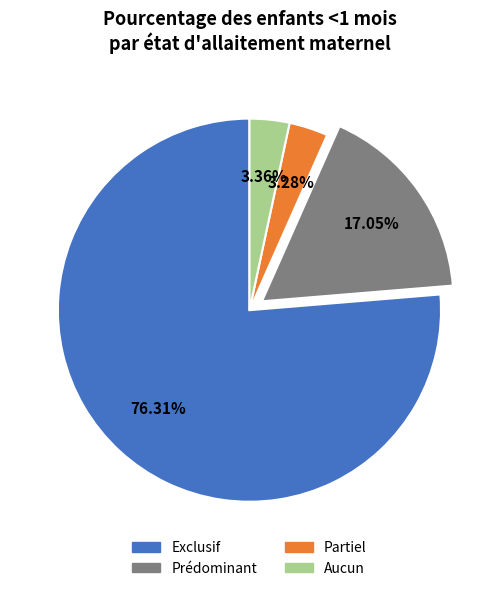

True or false: Prédominant accounts for 17% of the total.

True